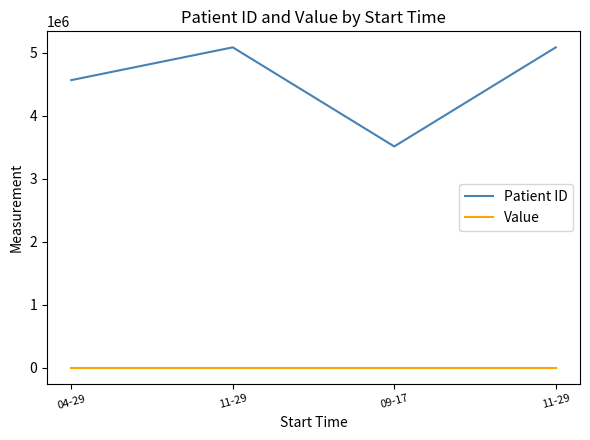

What is the total value across all series at 09-17?

3512125